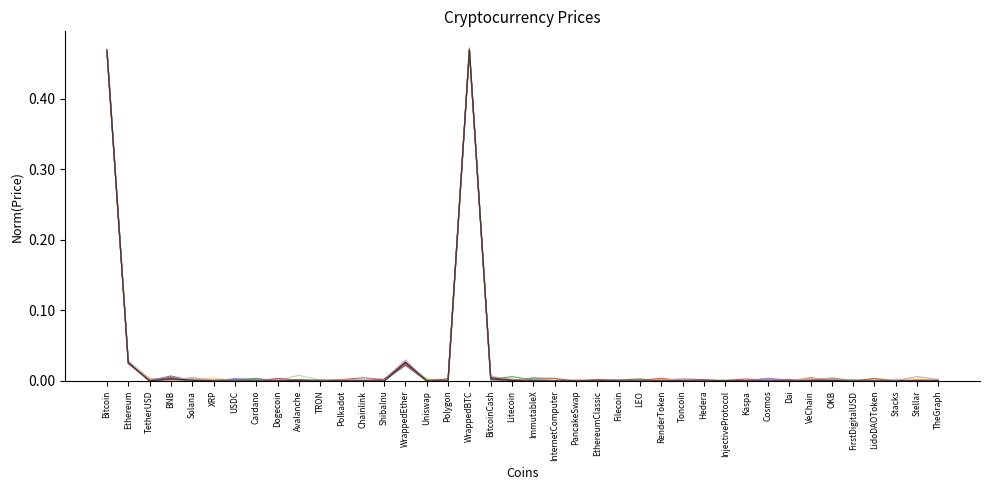

How many lines are shown in the chart?

13